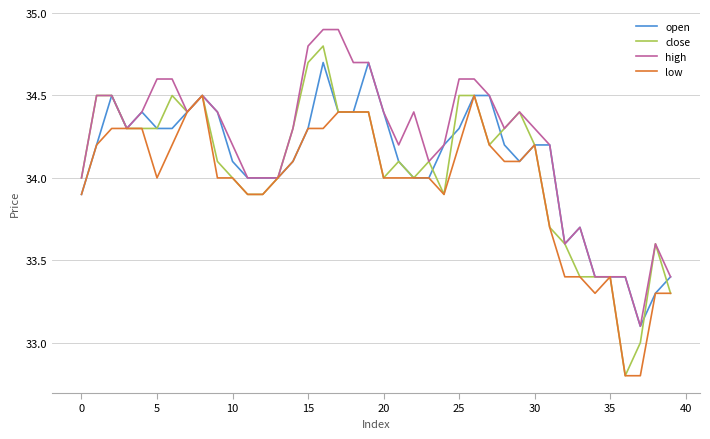

Which series has the largest total across all categories?

high